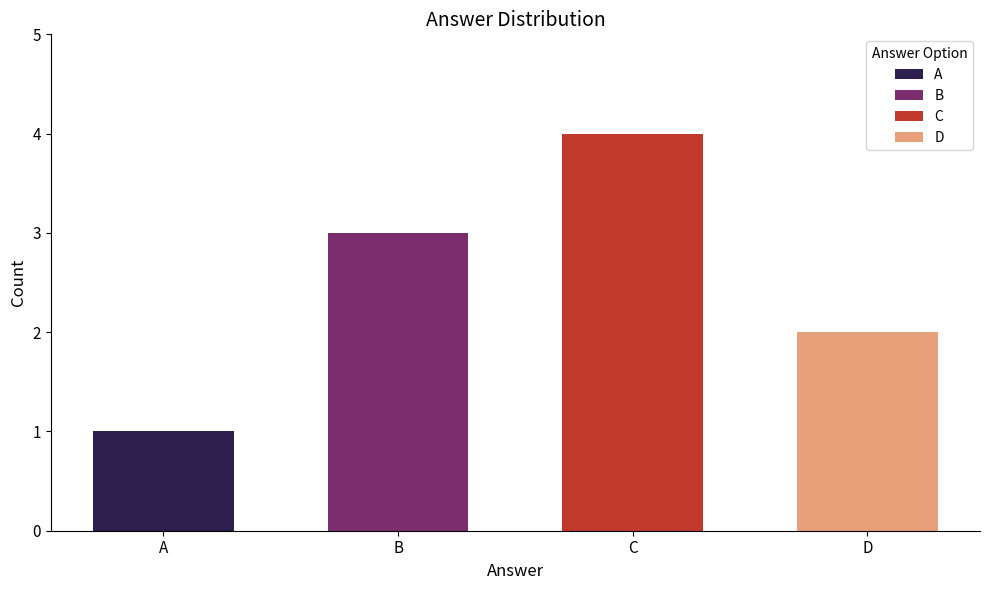

How many bars are there in total?

4